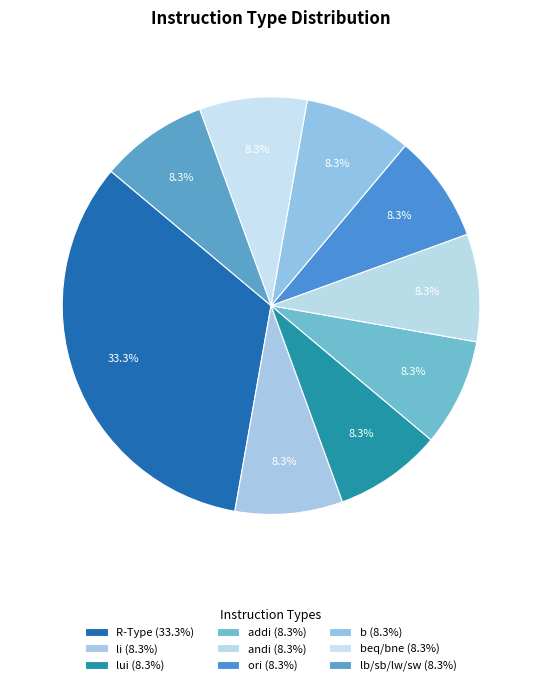

Which slice is the largest?

R-Type